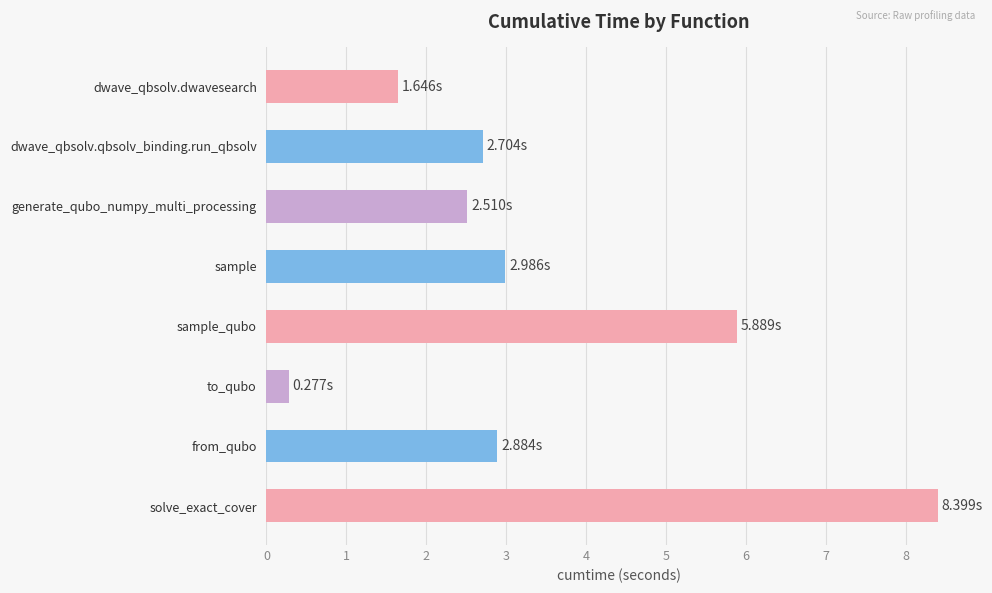

What is the label of the 2nd bar from the top?

dwave_qbsolv.qbsolv_binding.run_qbsolv